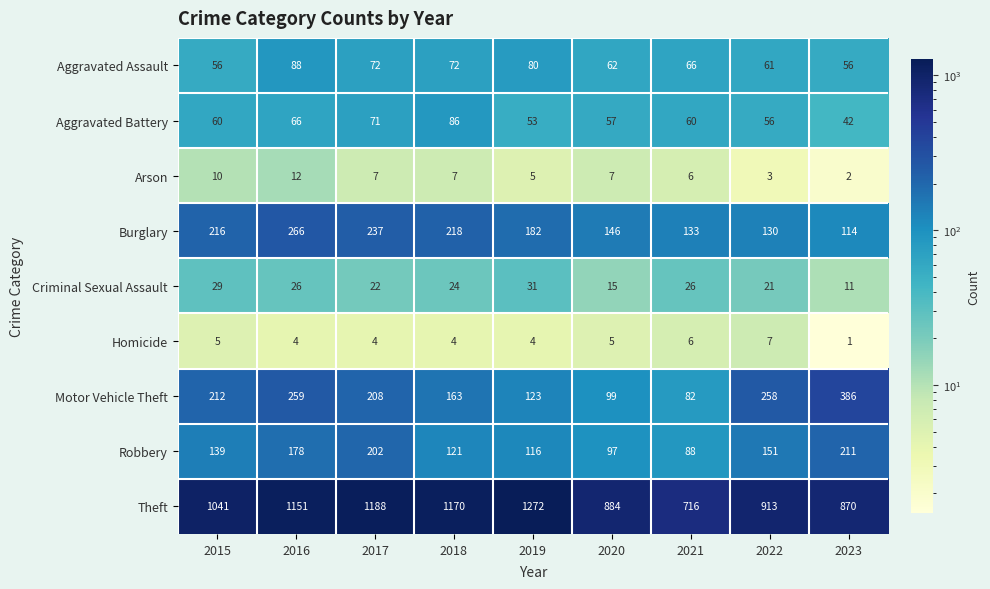

What is the difference between the highest and lowest values at 2018?

1166